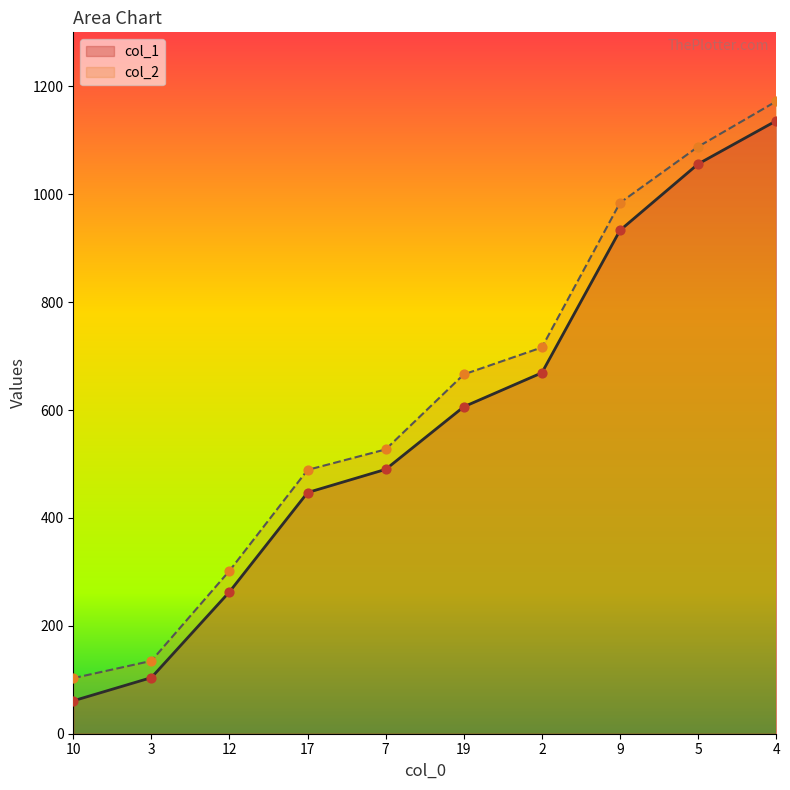

Which series contains the highest Y value?

col_2